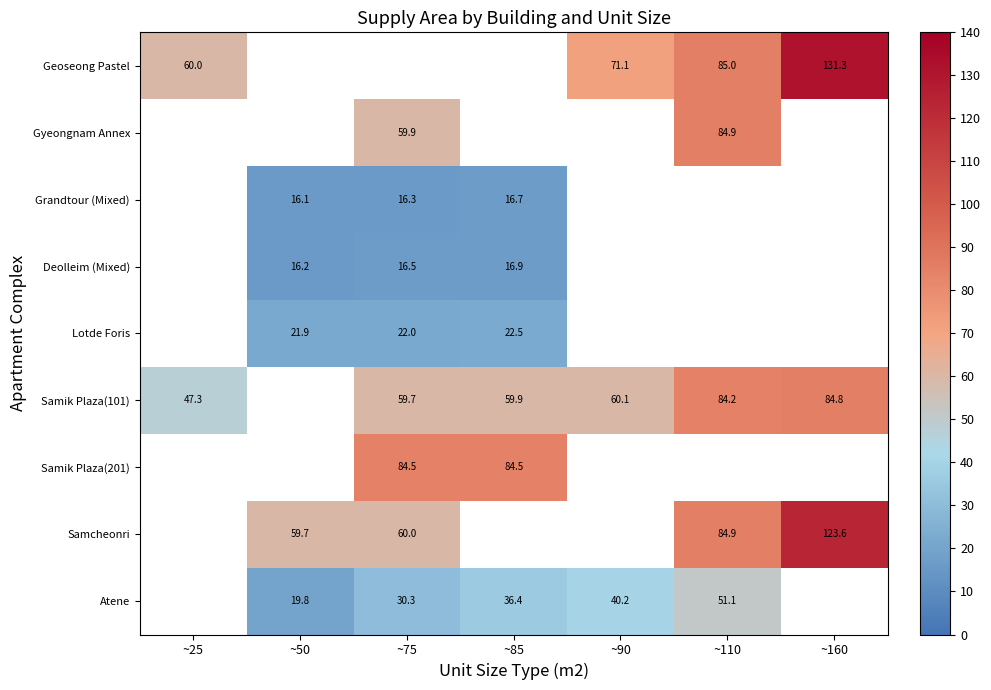

Is the value of Atene at ~85 greater than the value of Samcheonri at ~75?

No